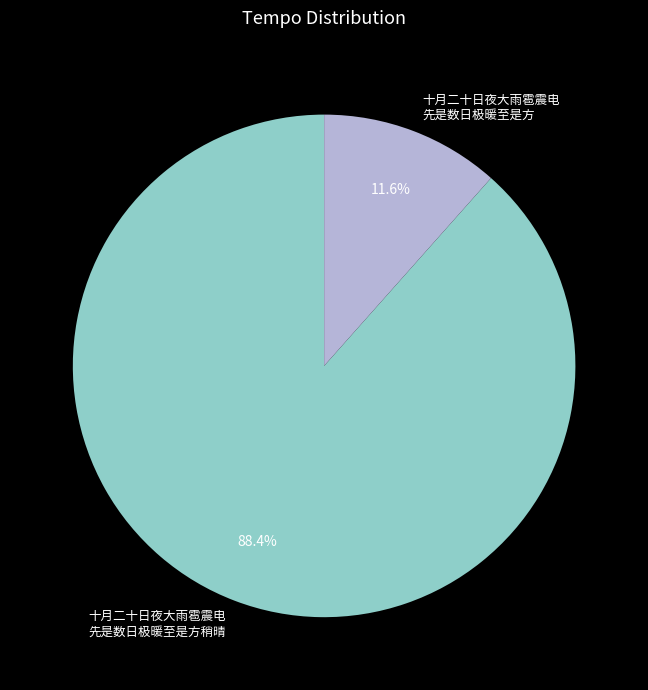

Rank the categories by value from highest to lowest.

十月二十日夜大雨雹震电 先是数日极暖至是方稍晴, 十月二十日夜大雨雹震电 先是数日极暖至是方